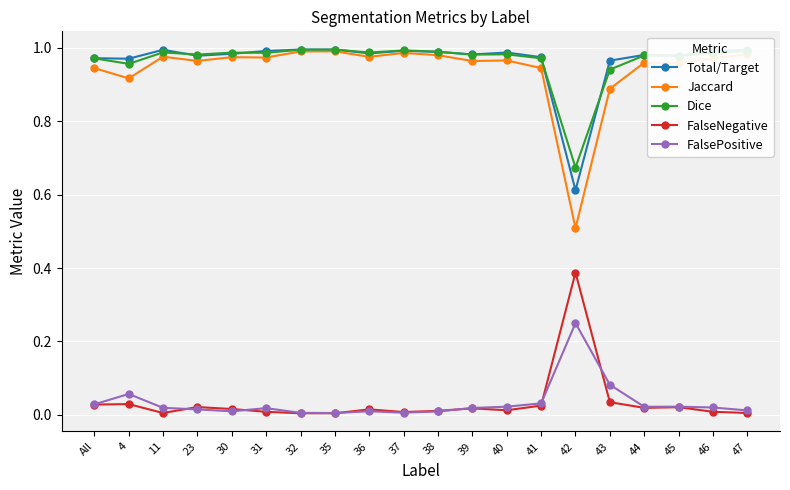

At which label does FalseNegative reach its peak?

42